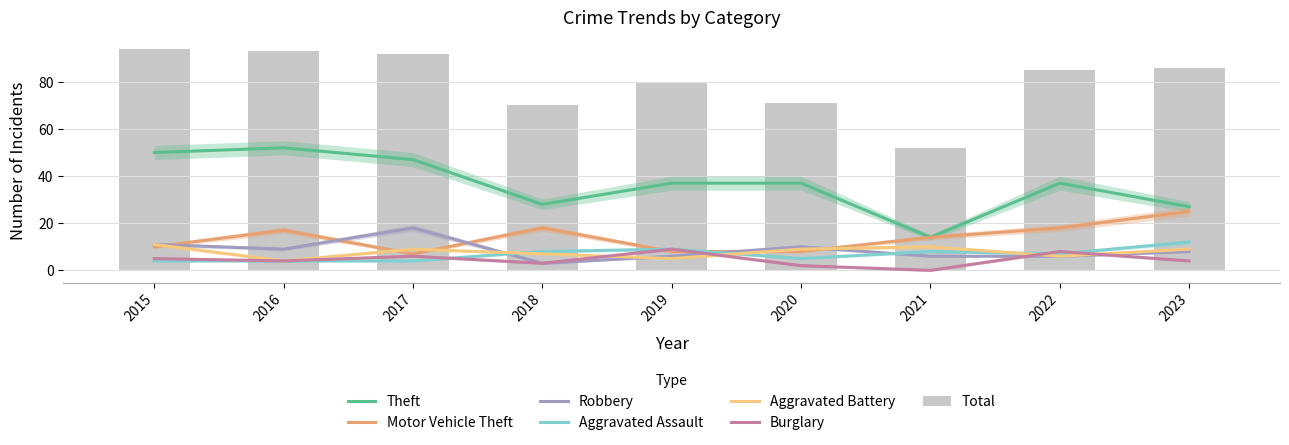

What is the value of the Aggravated Battery bar at the 4th from the left?

7